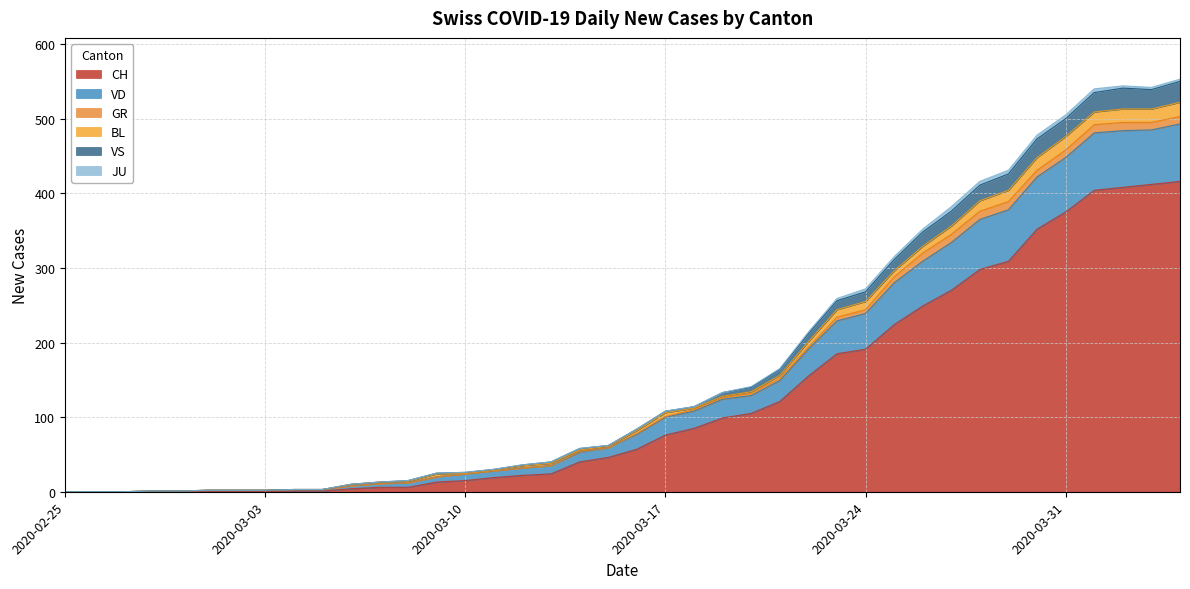

What is the maximum value for CH?

416